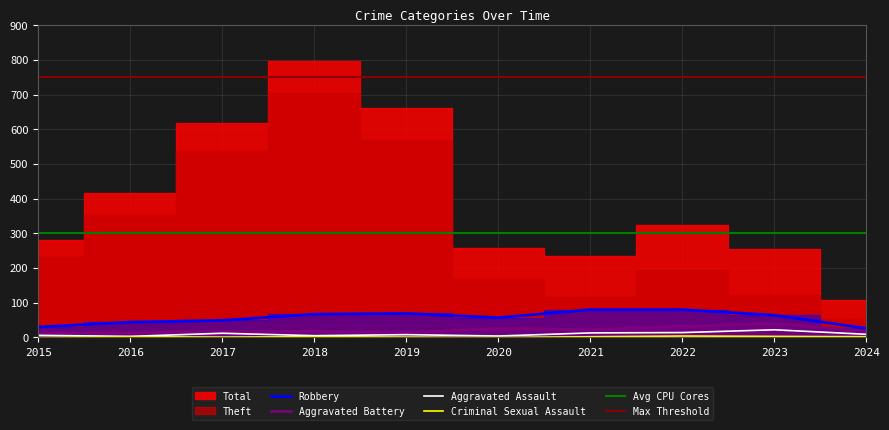

At which label does Robbery reach its peak?

2021